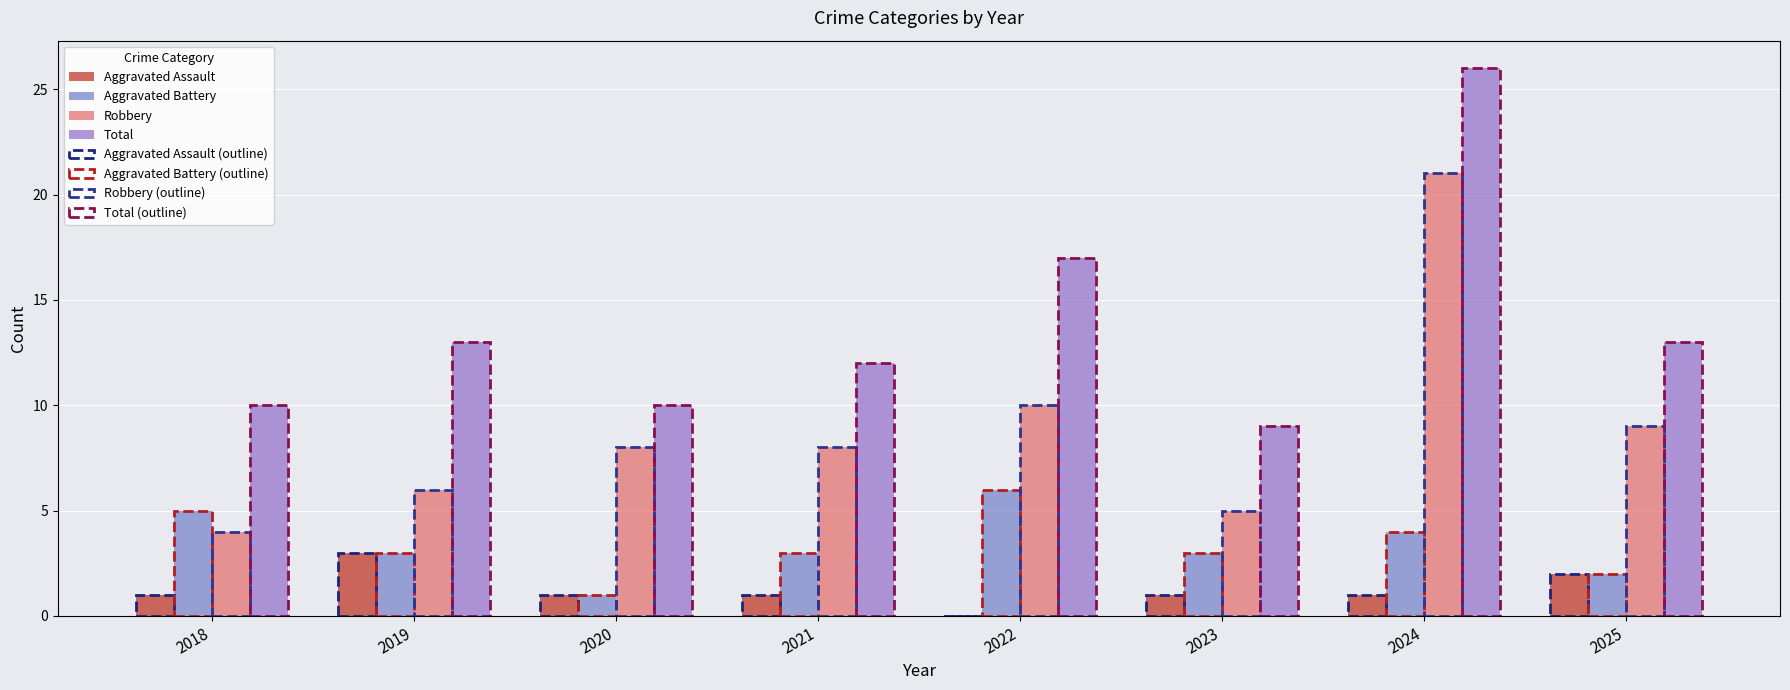

Read the Aggravated Battery value at 2018.

5